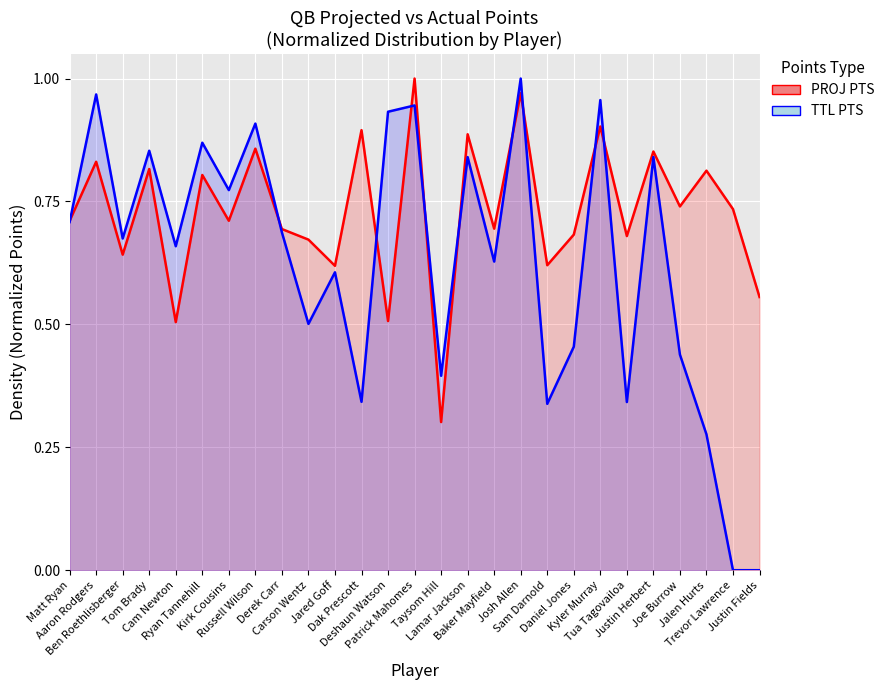

Is it true that TTL PTS equals 0.4 at Taysom Hill?

True